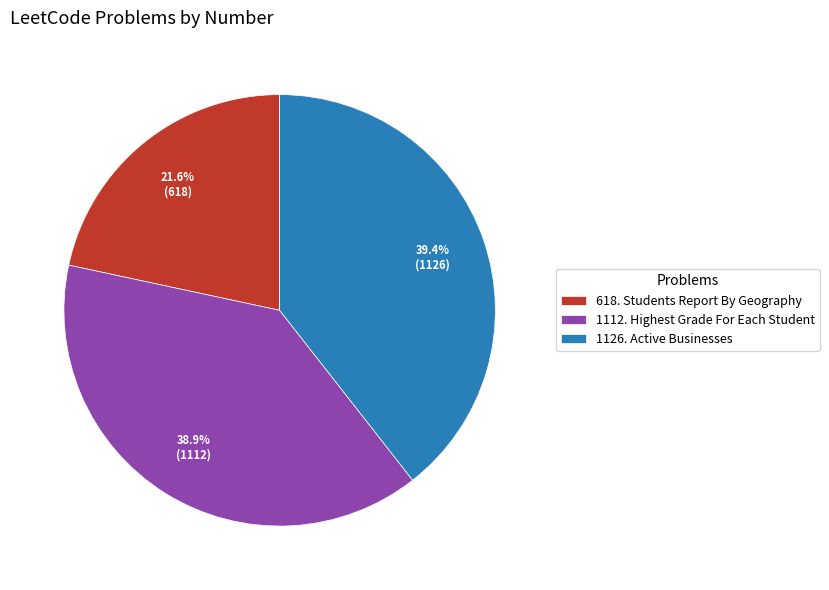

Count the number of slices in the pie.

3